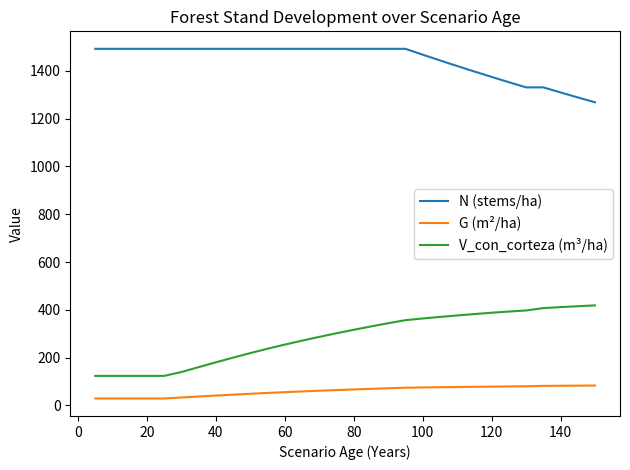

List the series in order of their peak value, lowest first.

G (m²/ha), V_con_corteza (m³/ha), N (stems/ha)